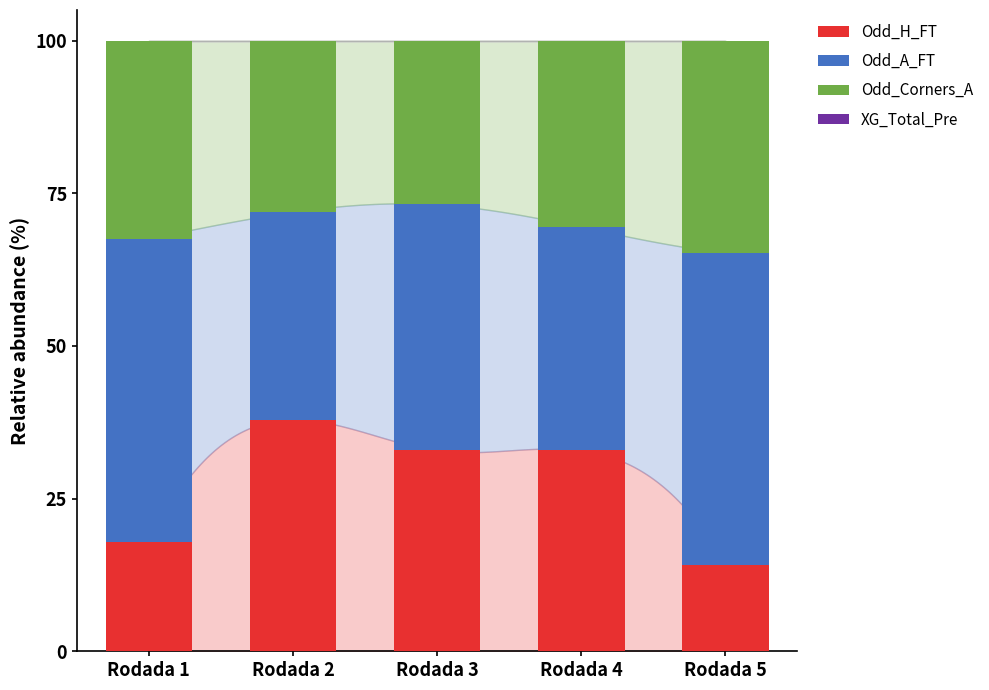

What is the total value across all series at Rodada 2?

100.0